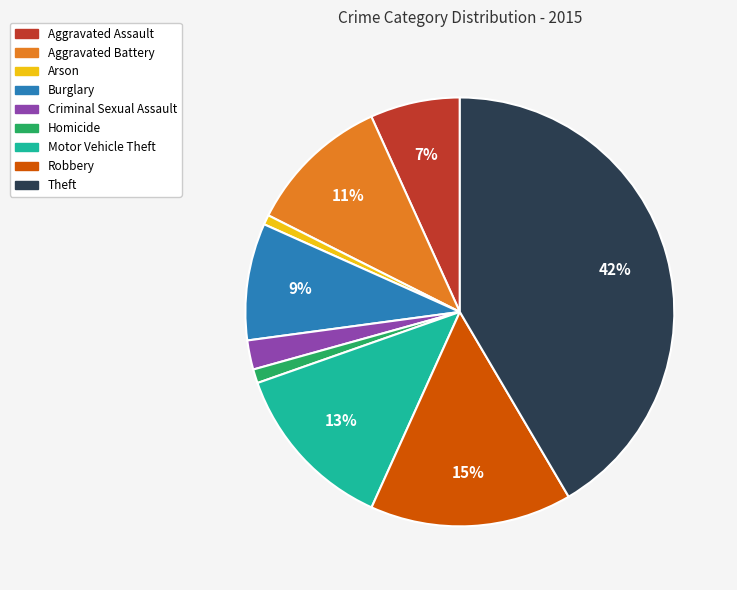

Which category has the biggest portion of the pie?

Theft